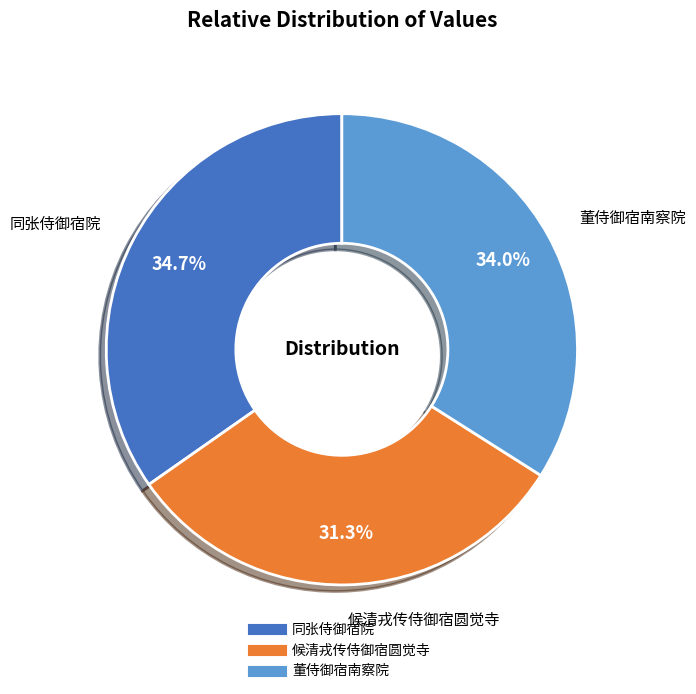

What is the total percentage of 董侍御宿南察院 and 候清戎传侍御宿圆觉寺?

65.3%